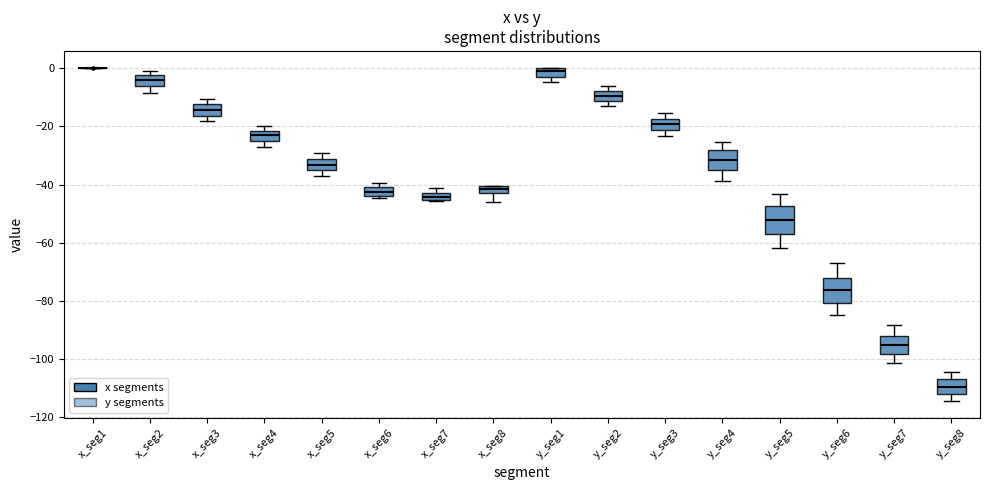

Where is the lower edge of the box for x_seg8 on the y-axis? The values are not printed on the chart, so give them approximately, as read against the axis.

-42